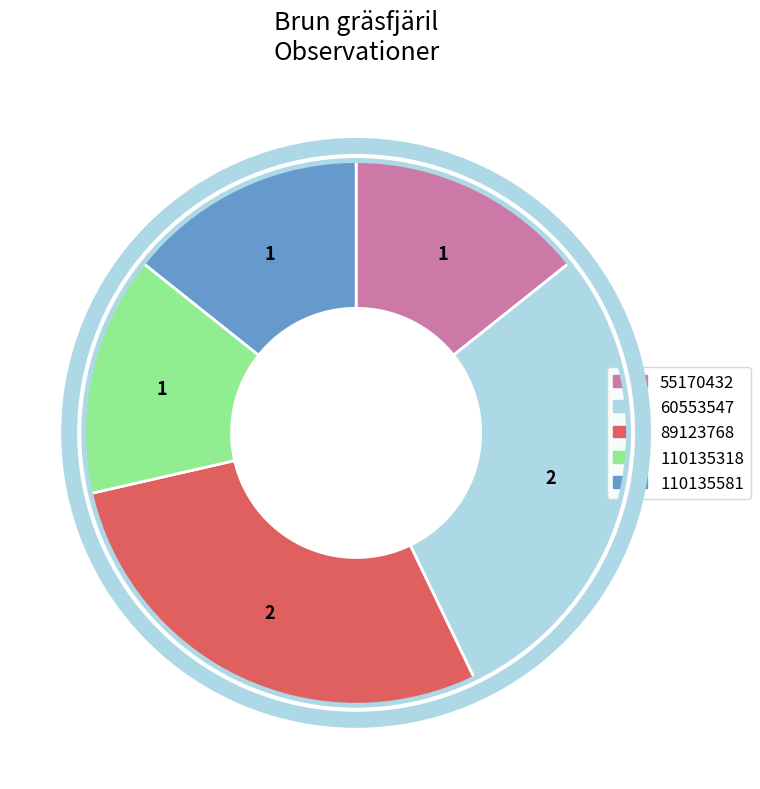

The 60553547 slice represents 29% of the pie. True or false?

True